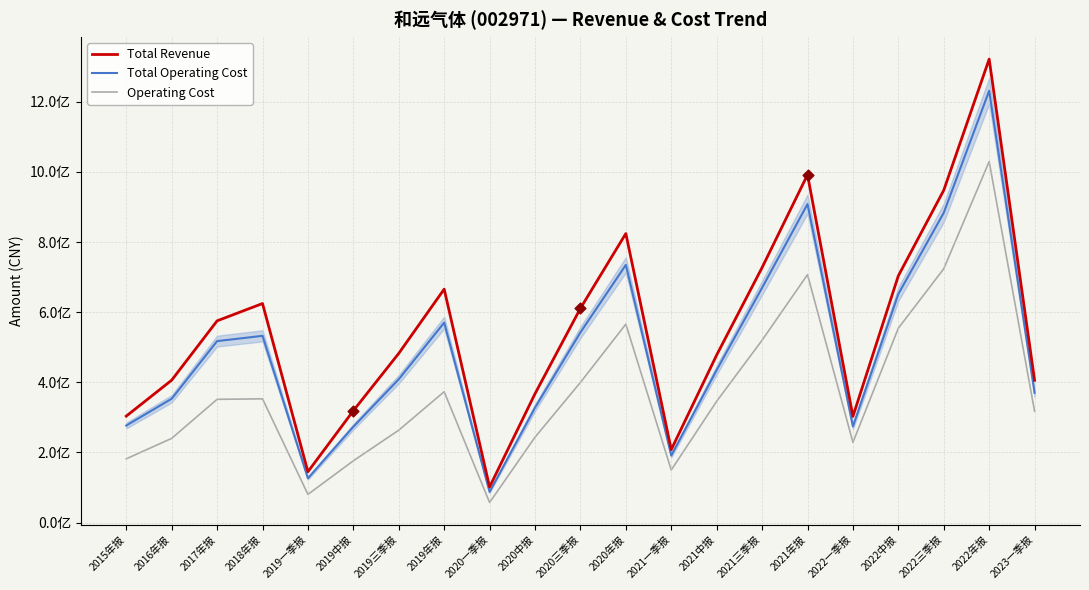

Which series has the largest total across all categories?

Total Revenue